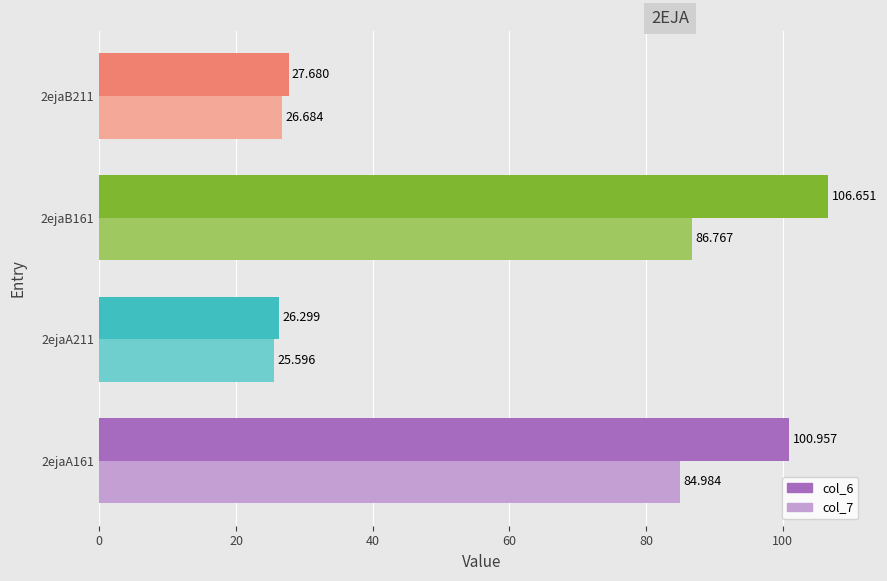

Rank the series by their average value, from lowest to highest.

col_7, col_6